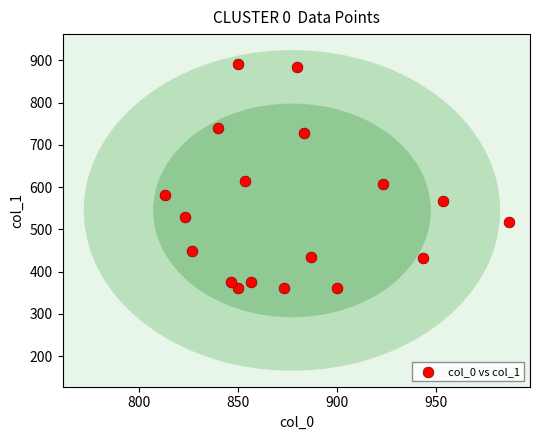

What is the range of X values (max minus min)?

173.3